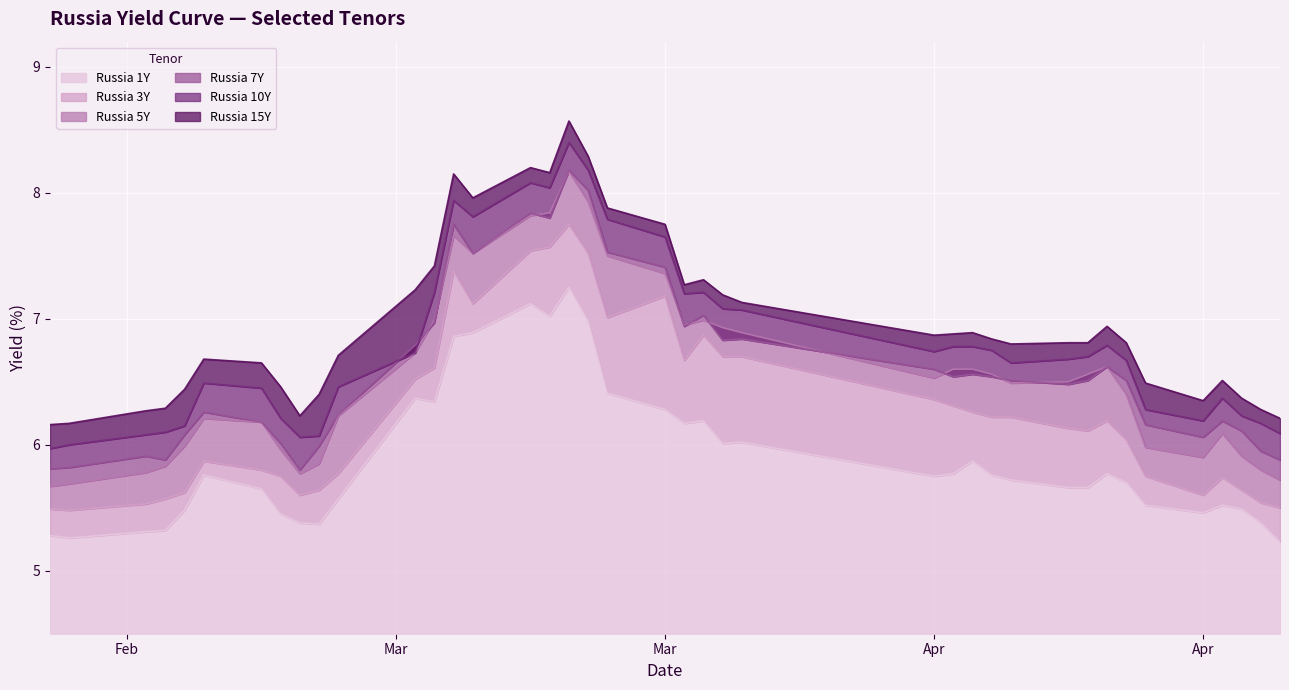

What are all the series names shown in the legend?

Russia 1Y, Russia 3Y, Russia 5Y, Russia 7Y, Russia 10Y, Russia 15Y